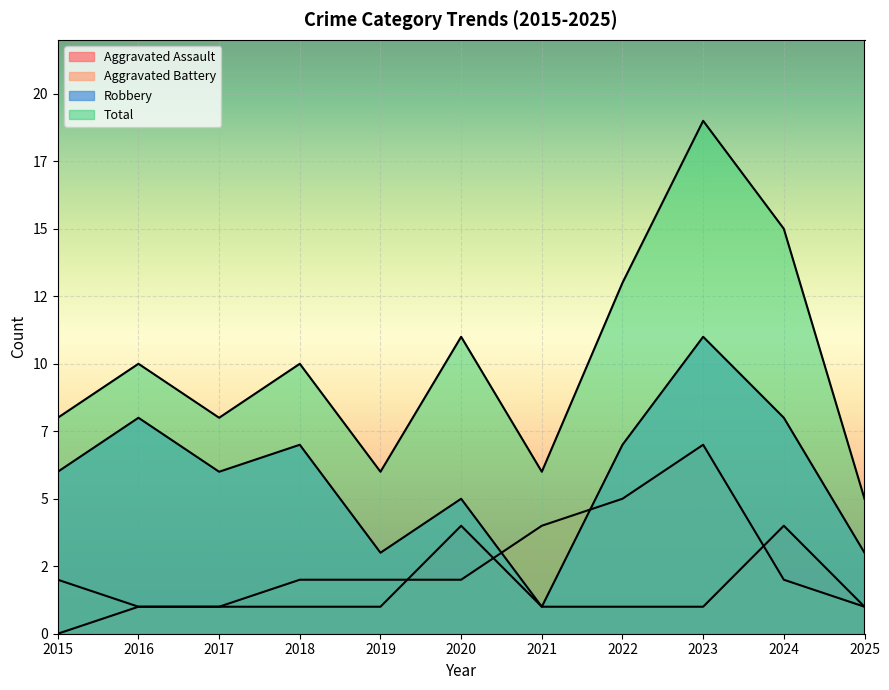

How many data points in Total are less than 10?

5